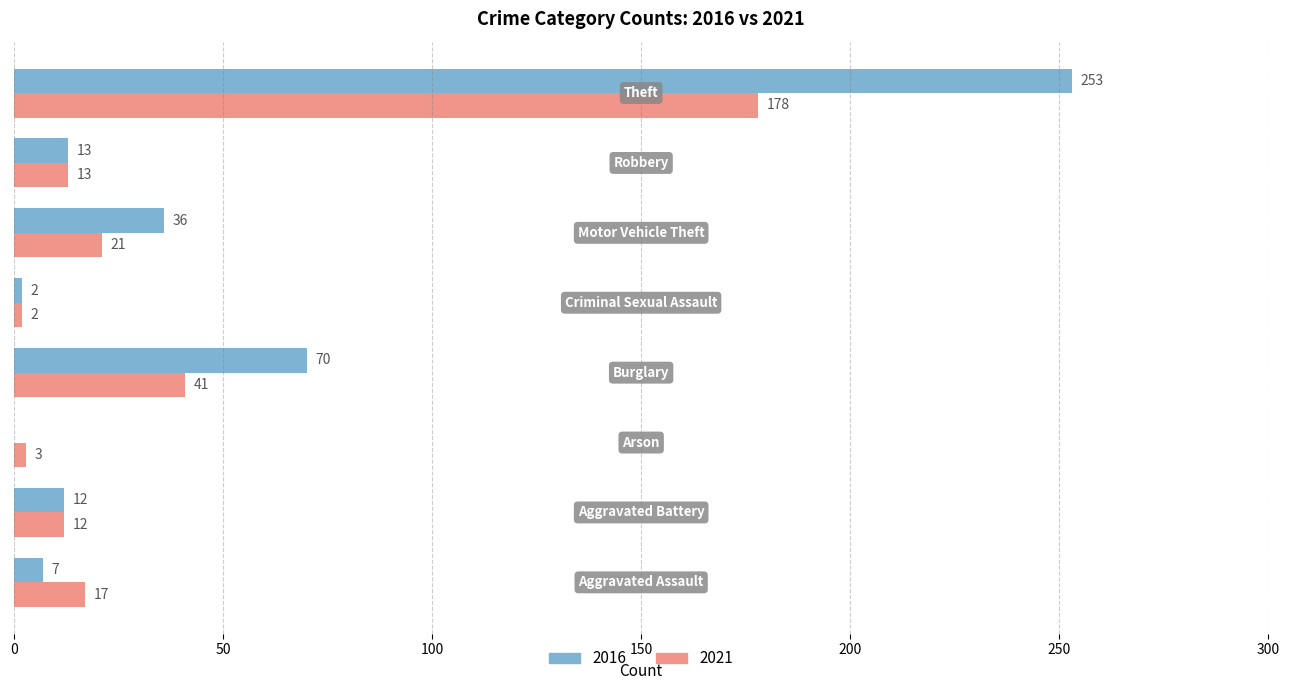

What is the maximum value shown in the chart?

253